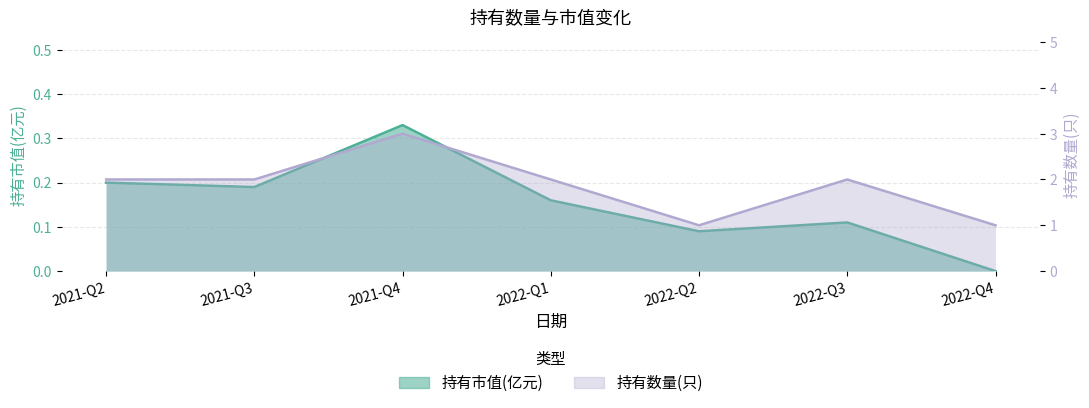

Is it true that 持有市值(亿元) equals 0.1 at 2022-Q3?

True